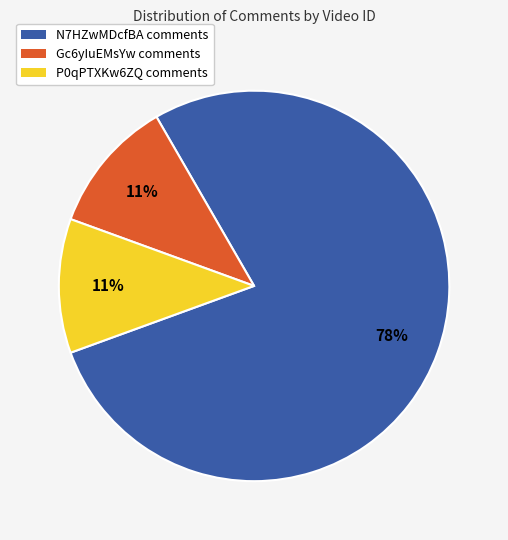

To the nearest percent, what is the difference between the largest and smallest slice percentages?

67%